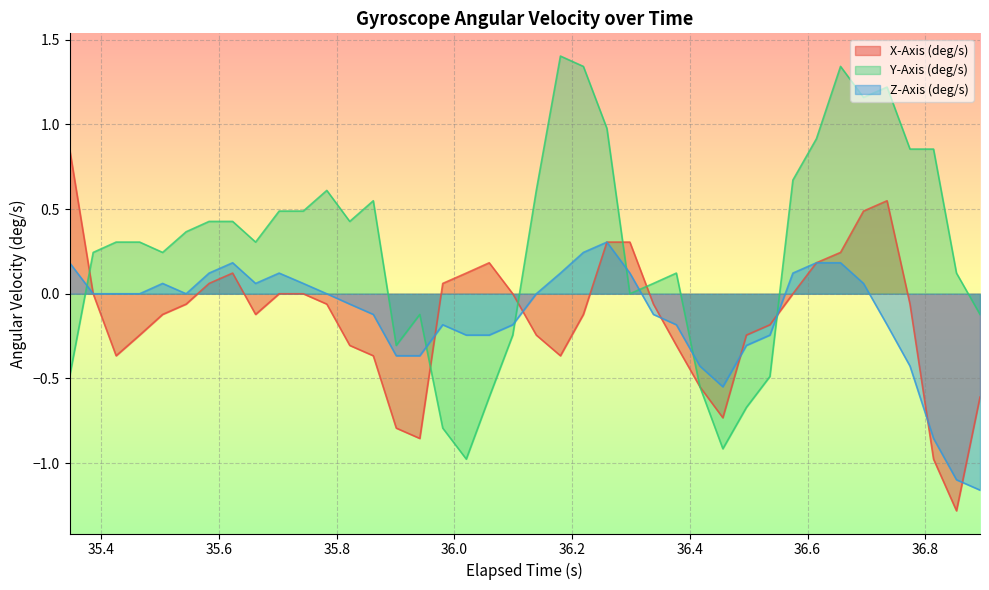

How many values in X-Axis (deg/s) are below zero?

23